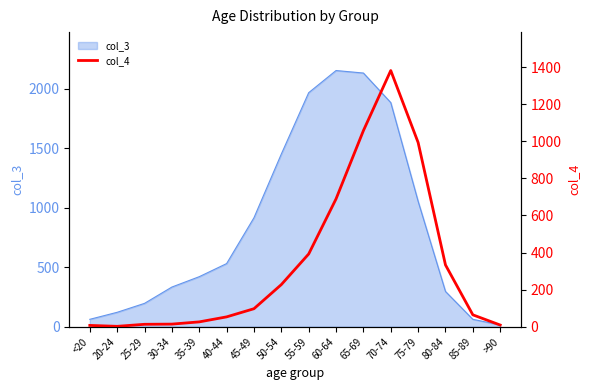

How many points are lower than both their immediate neighbors (excluding endpoints)?

1